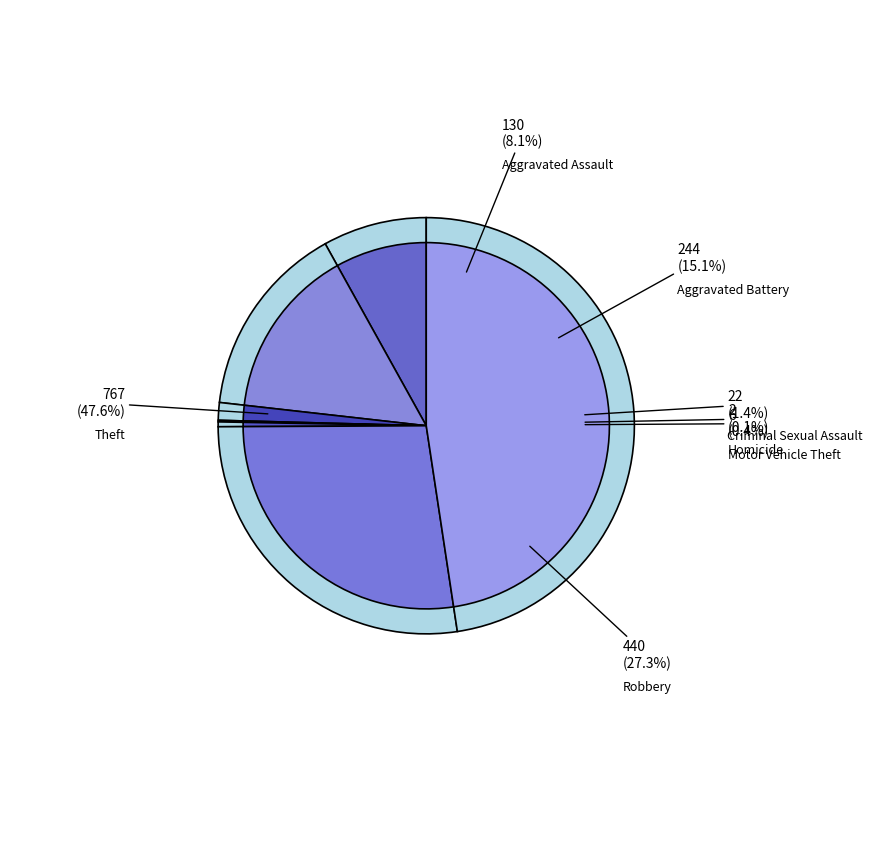

Do Theft and Robbery together represent more than half of the pie?

Yes